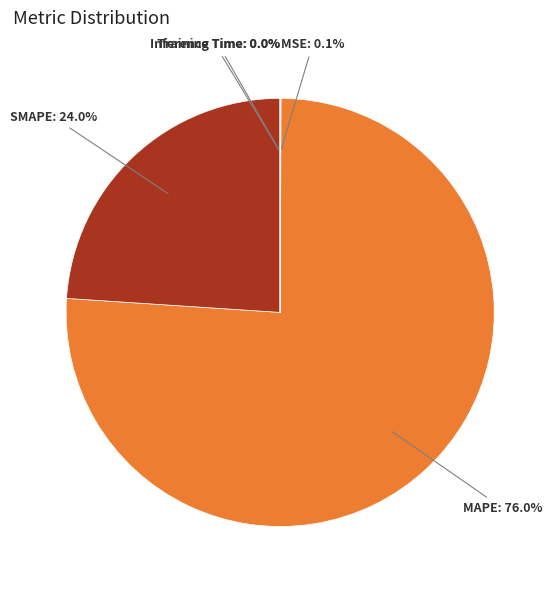

Which category accounts for the majority?

MAPE